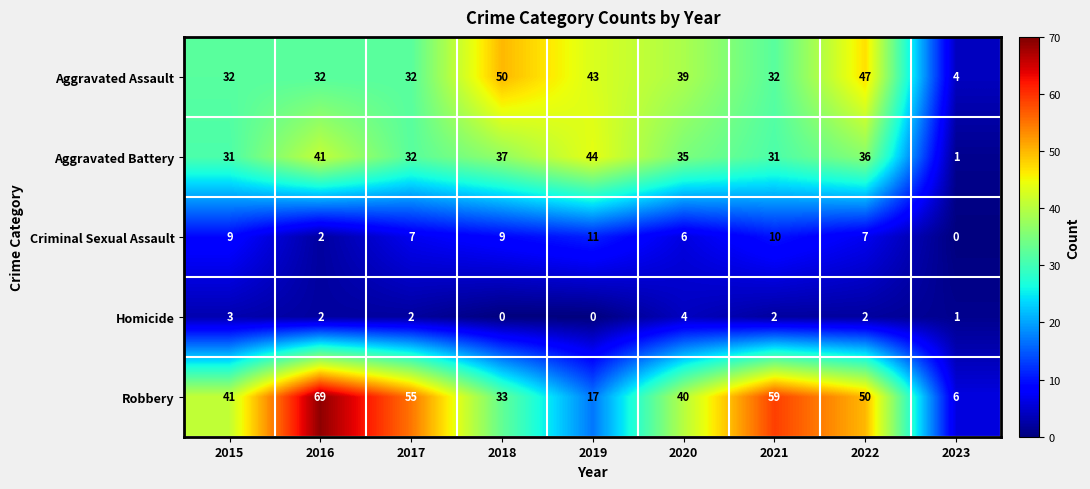

Is it true that Robbery equals 40 at 2020?

True